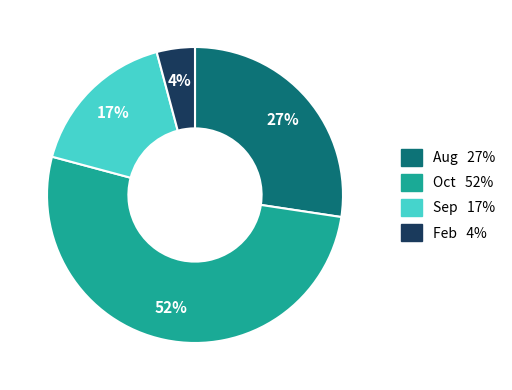

Is there a majority slice in this chart?

Yes